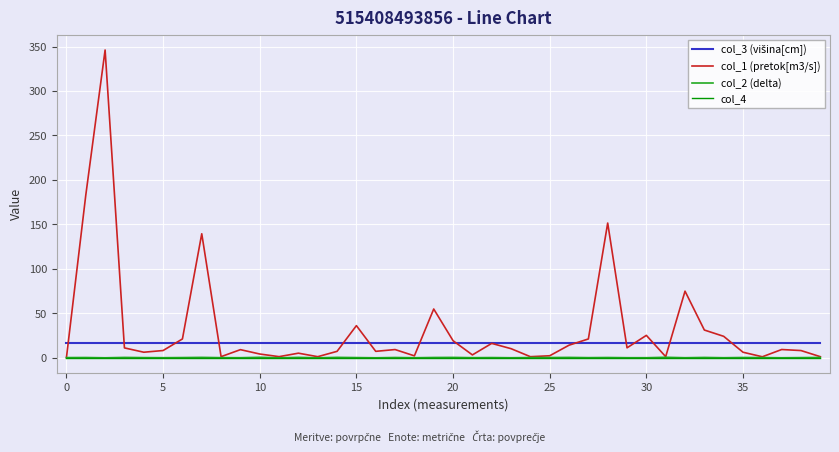

Which series has the largest total across all categories?

col_1 (pretok[m3/s])